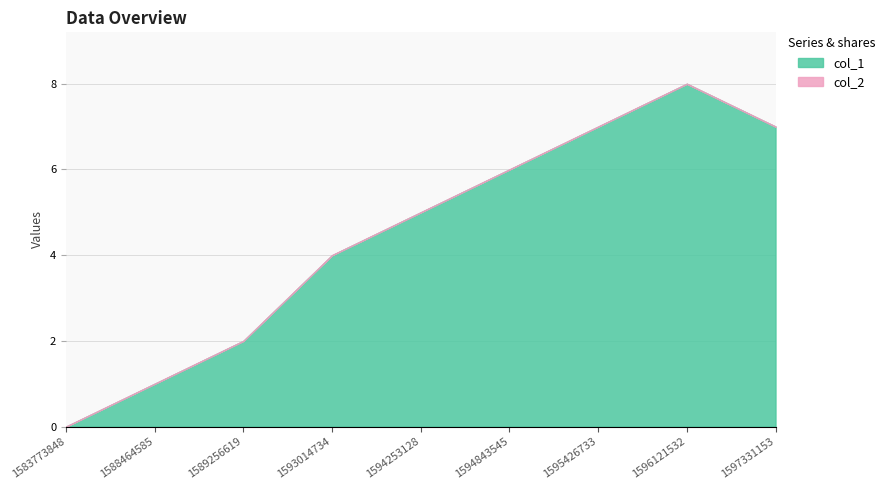

What is the difference between the values at 1593014734 and 1583773848?

4